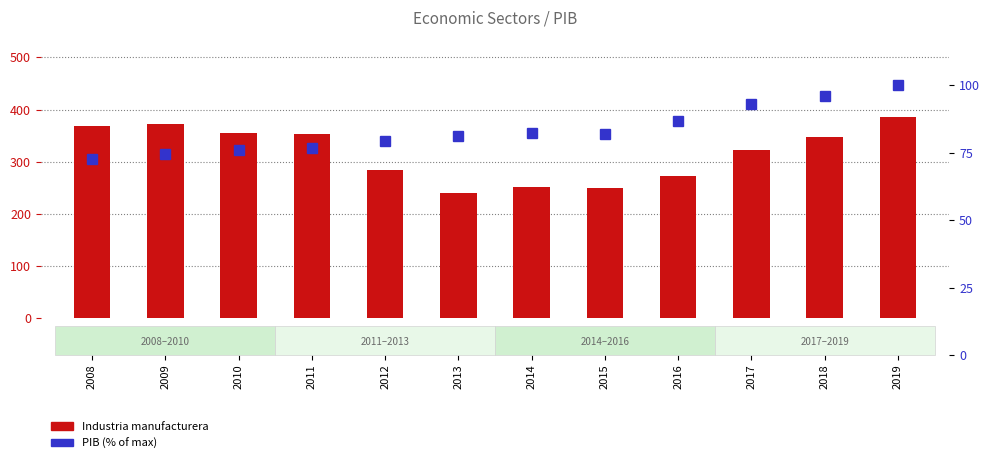

Which series has the largest total across all categories?

Industria manufacturera